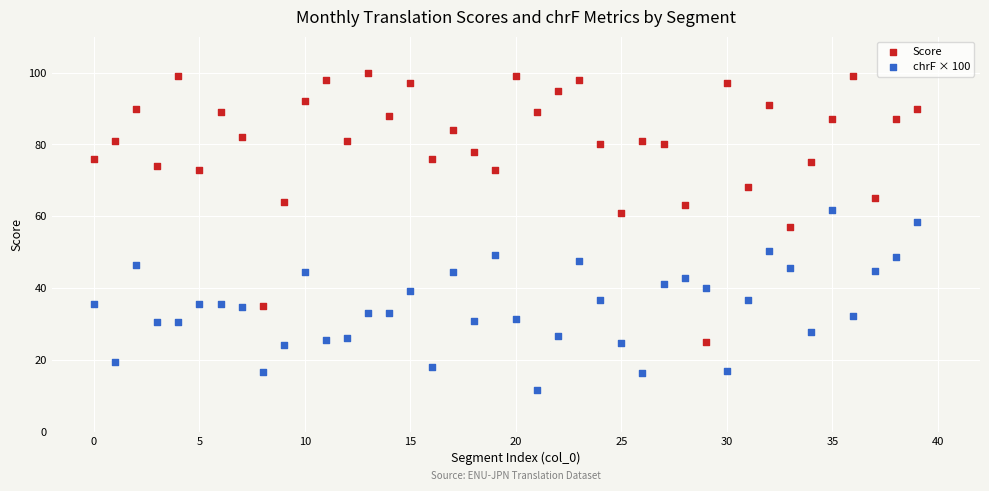

Across all series, what Y value is closest to 55?

57.0